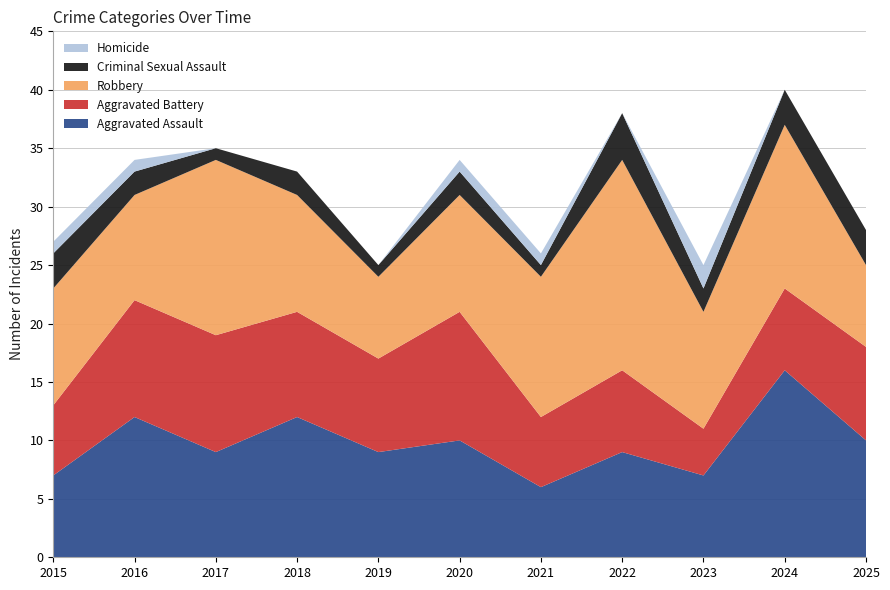

Reading right to left, what are all the values shown in this chart?

Aggravated Assault: 10	16	7	9	6	10	9	12	9	12	7
Aggravated Battery: 8	7	4	7	6	11	8	9	10	10	6
Robbery: 7	14	10	18	12	10	7	10	15	9	10
Criminal Sexual Assault: 3	3	2	4	1	2	1	2	1	2	3
Homicide: 0	0	2	0	1	1	0	0	0	1	1